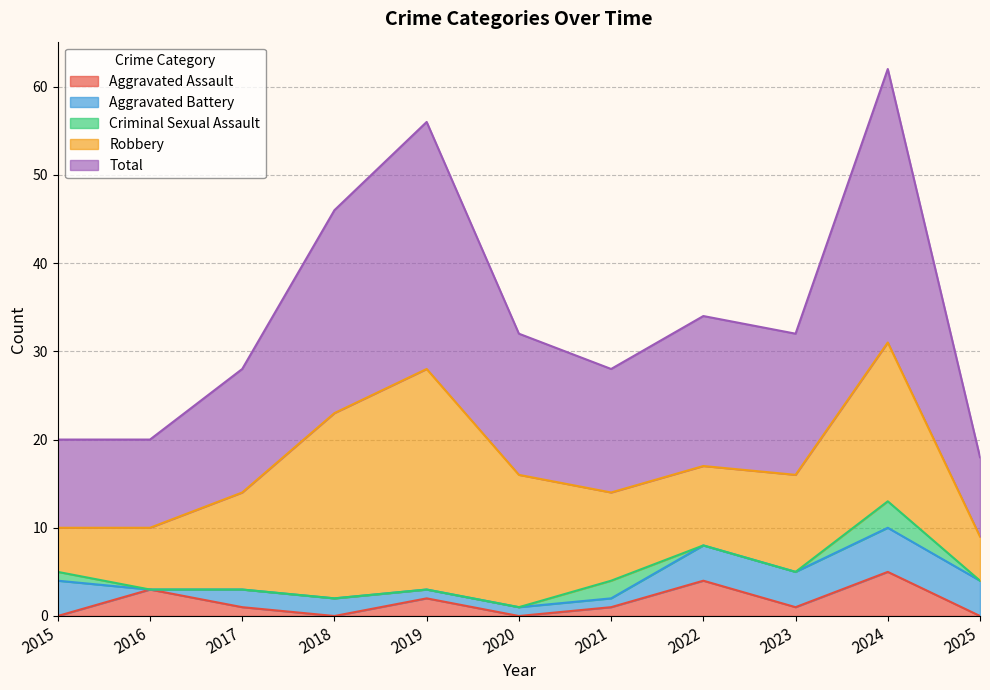

What is the highest value of the Aggravated Assault series?

5